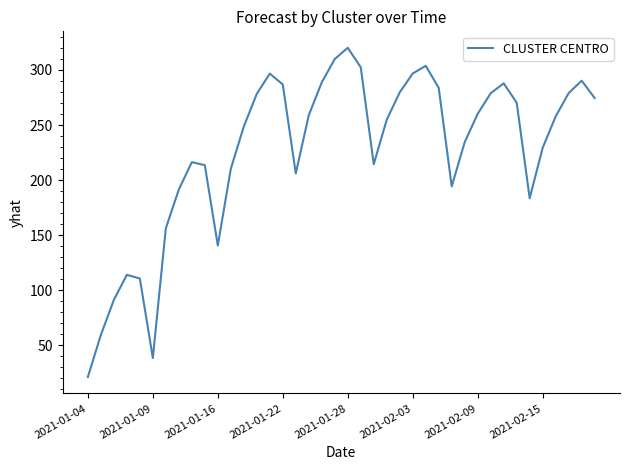

What is the minimum value shown in the chart?

21.3